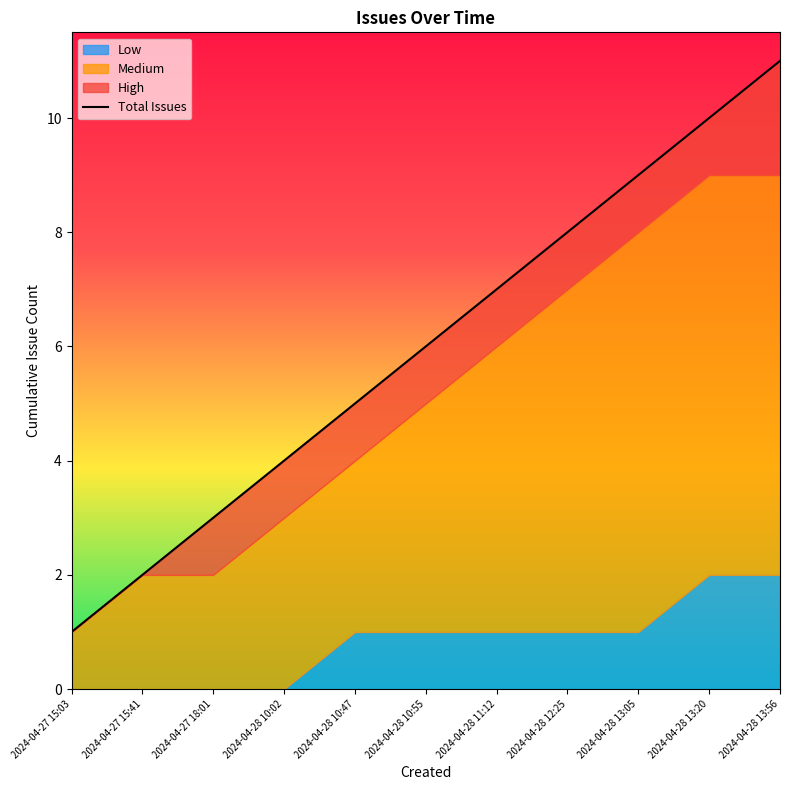

What is the label of the 4th point from the left?

2024-04-28 10:02